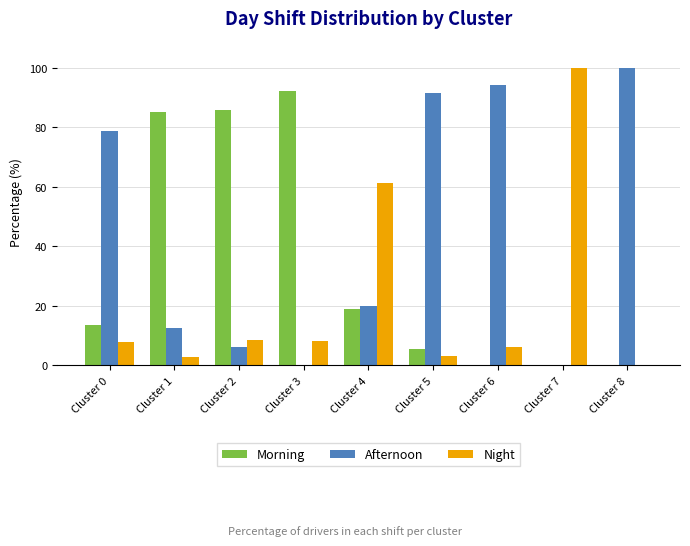

The value of Morning at Cluster 4 is 19.0. True or false?

True